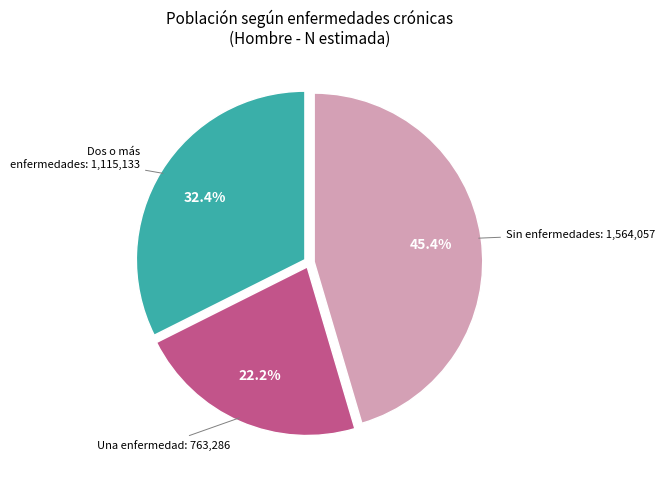

Does any single category account for the majority?

No